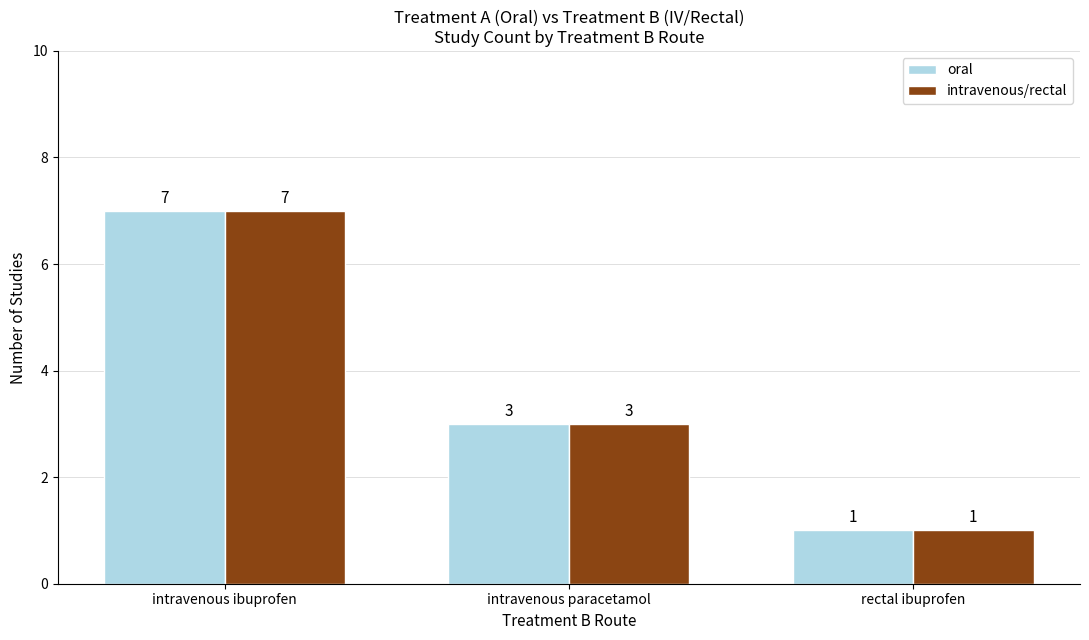

Rank the categories by oral value from highest to lowest.

intravenous ibuprofen, intravenous paracetamol, rectal ibuprofen